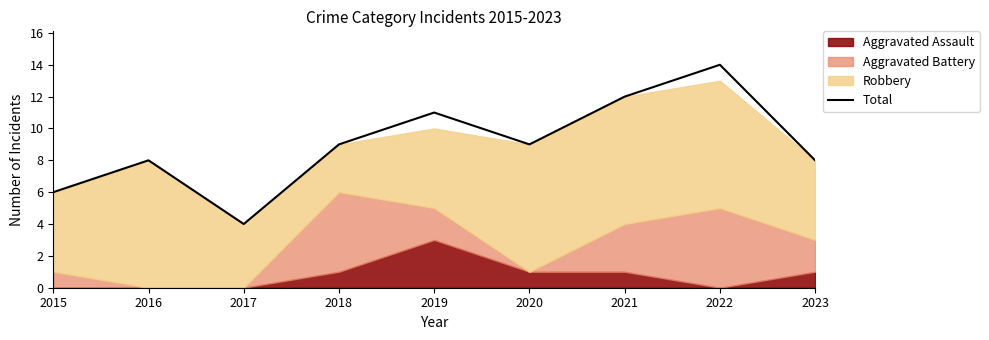

Which label corresponds to the largest value in the chart?

2022